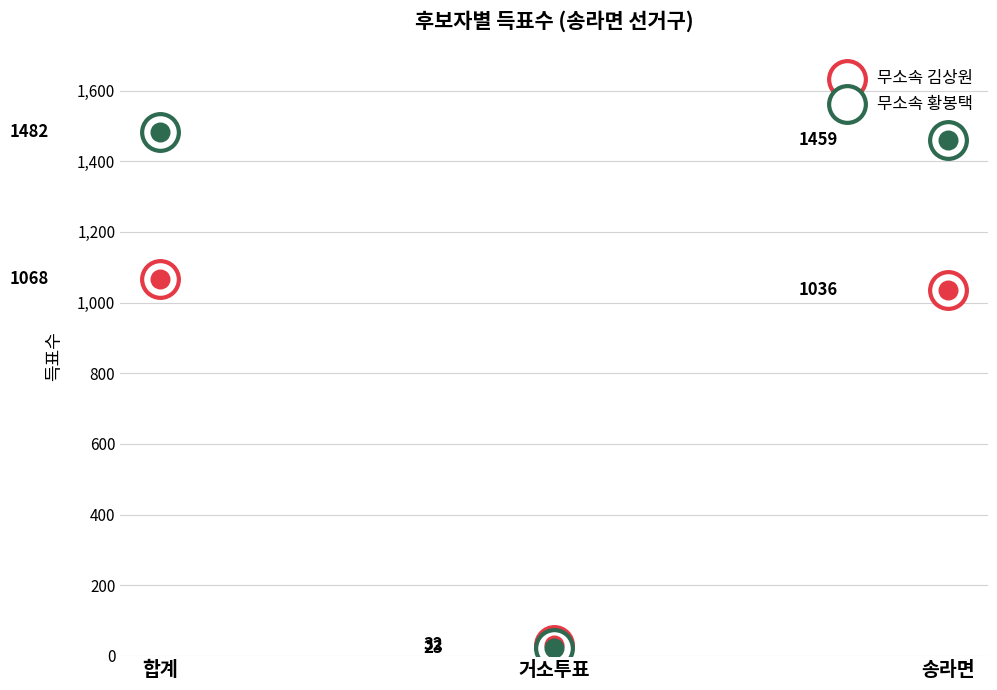

Which series reaches the minimum Y coordinate?

무소속 황봉택